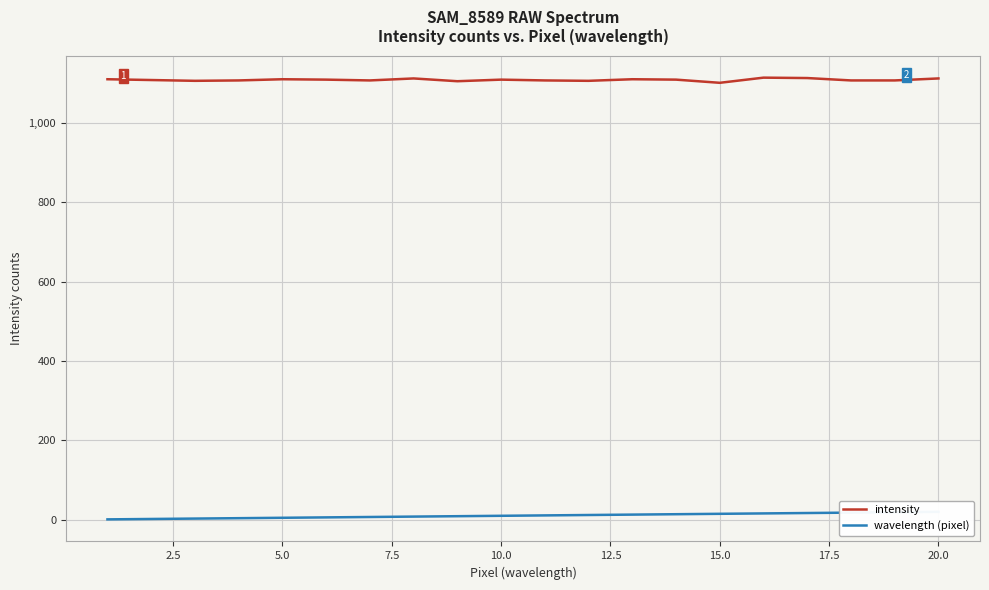

Rank the series at 10.0 from lowest to highest value.

wavelength (pixel), intensity